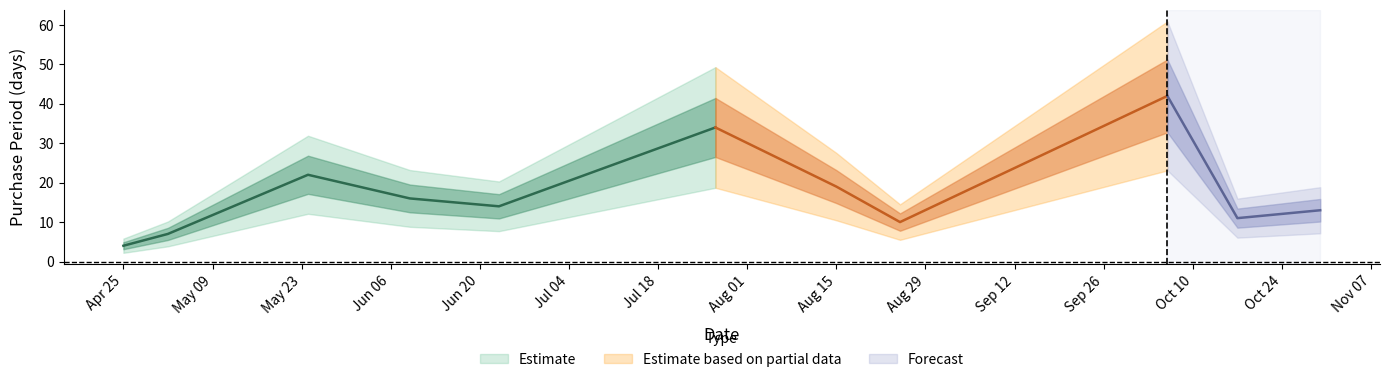

What position from the right is 2017-05-24?

9